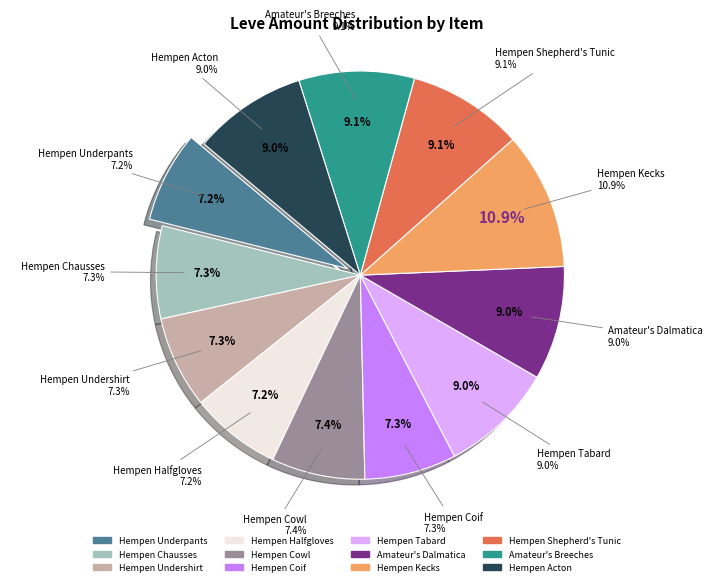

What percentage is the Hempen Chausses slice, to the nearest percent?

7%